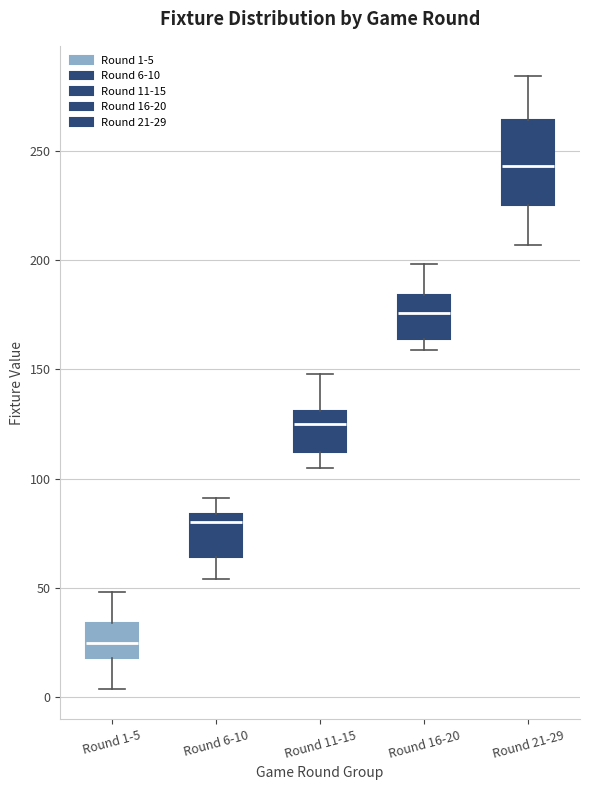

Which box's median line is the lowest?

Round 1-5